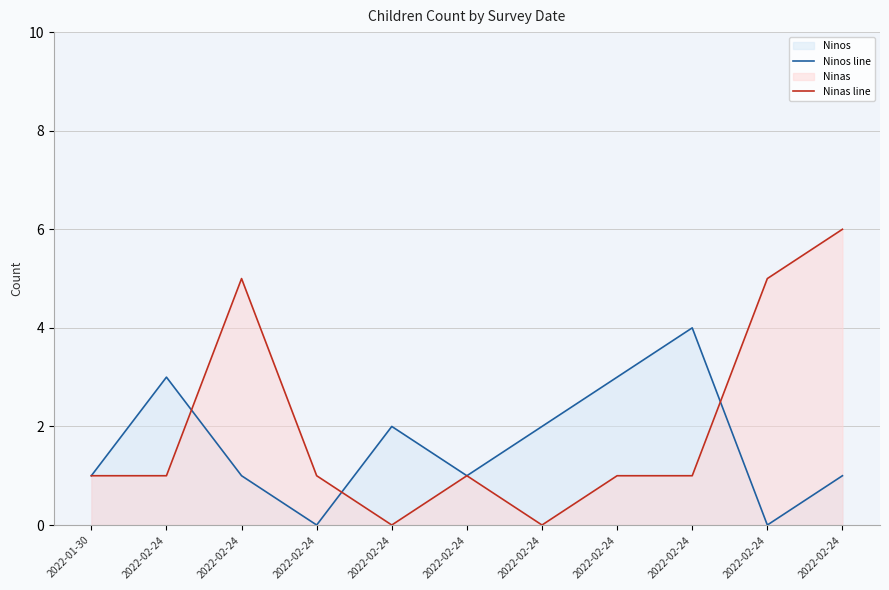

How many intersections are there between Ninos line and Ninas line?

3